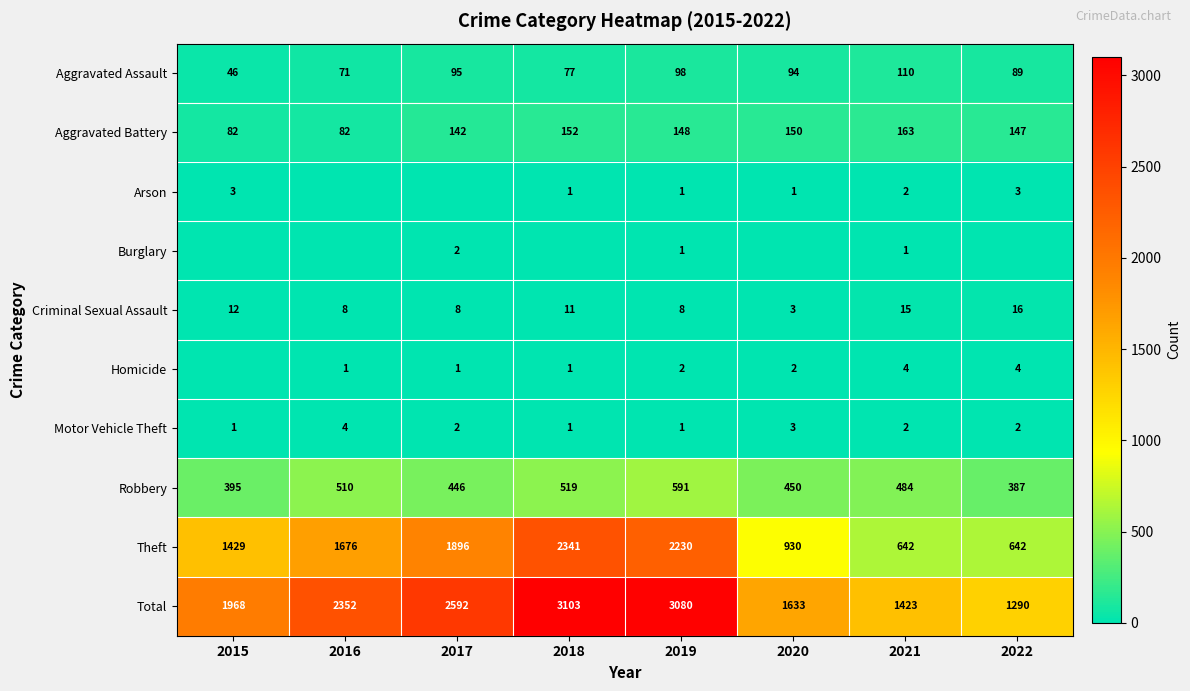

Is the value of Theft at 2015 greater than the value of Homicide at 2017?

Yes